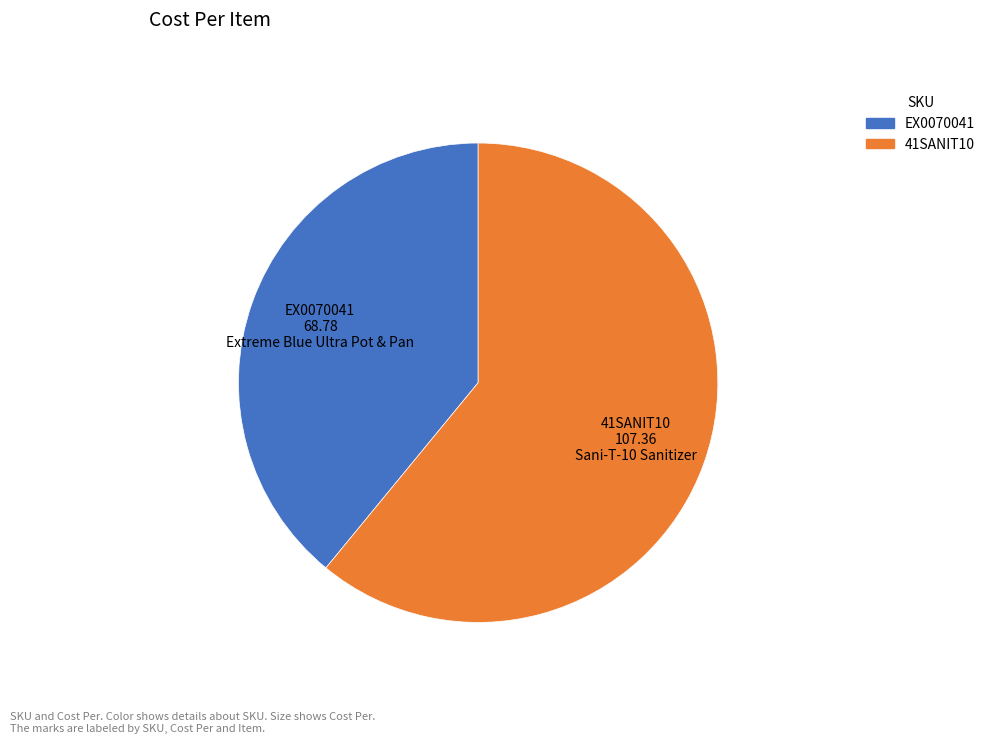

Which category has the biggest portion of the pie?

41SANIT10